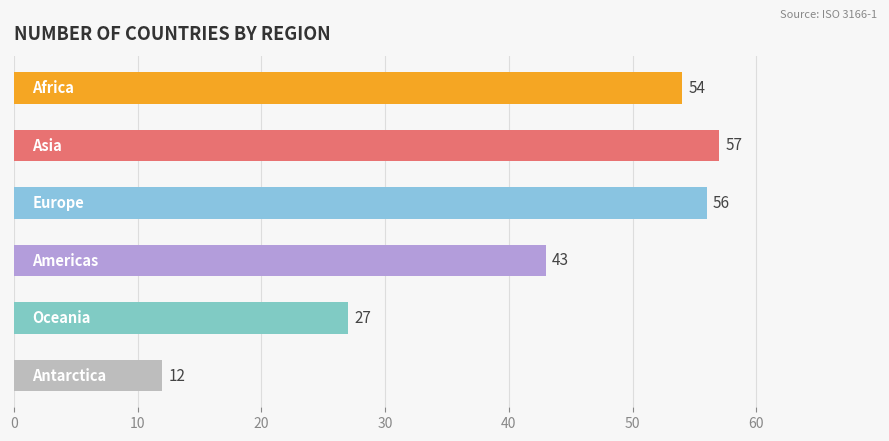

What is the average value?

42